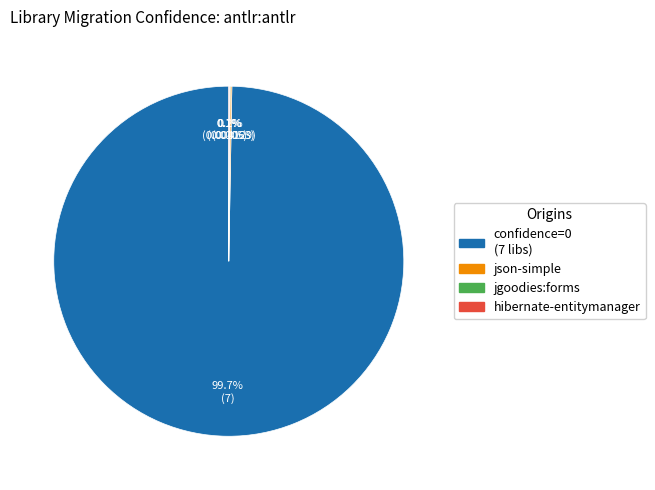

To the nearest percent, what is the difference between the largest and smallest slice percentages?

100%